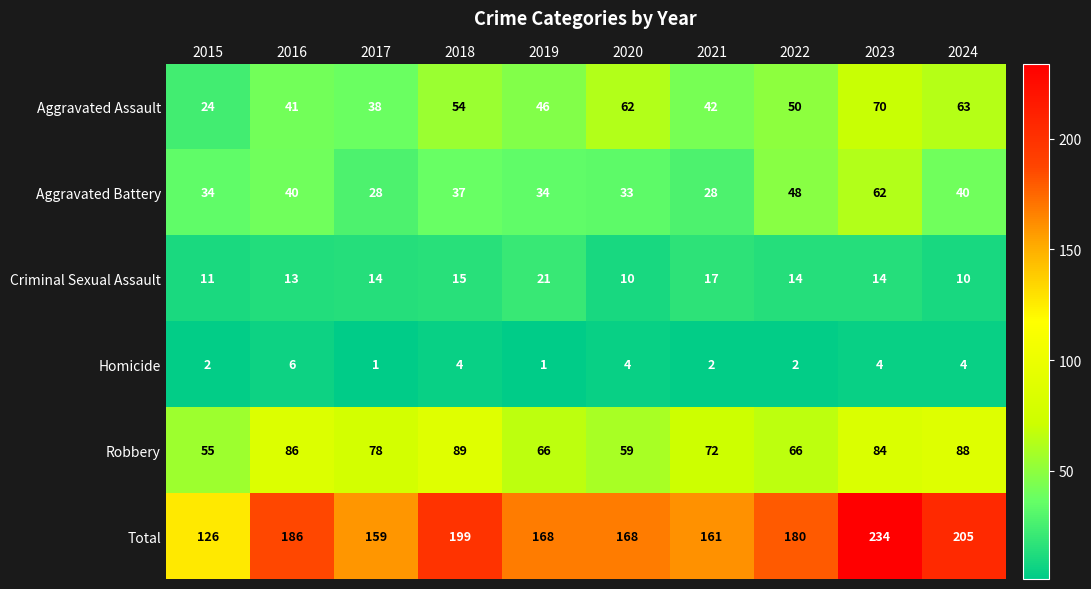

What is the total value across all series at 2019?

336